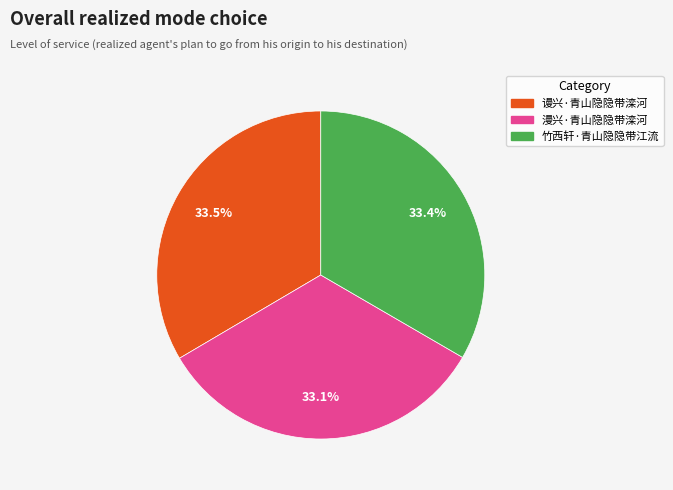

Does 谩兴·青山隐隐带滦河 represent more than half of the total?

No